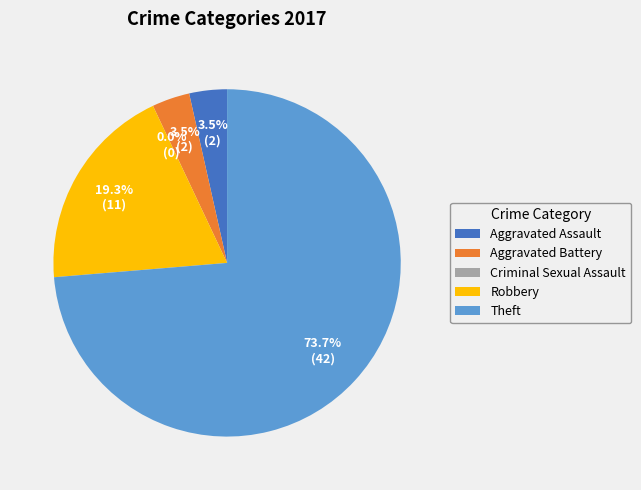

Rank the categories by value from lowest to highest.

Criminal Sexual Assault, Aggravated Assault, Aggravated Battery, Robbery, Theft